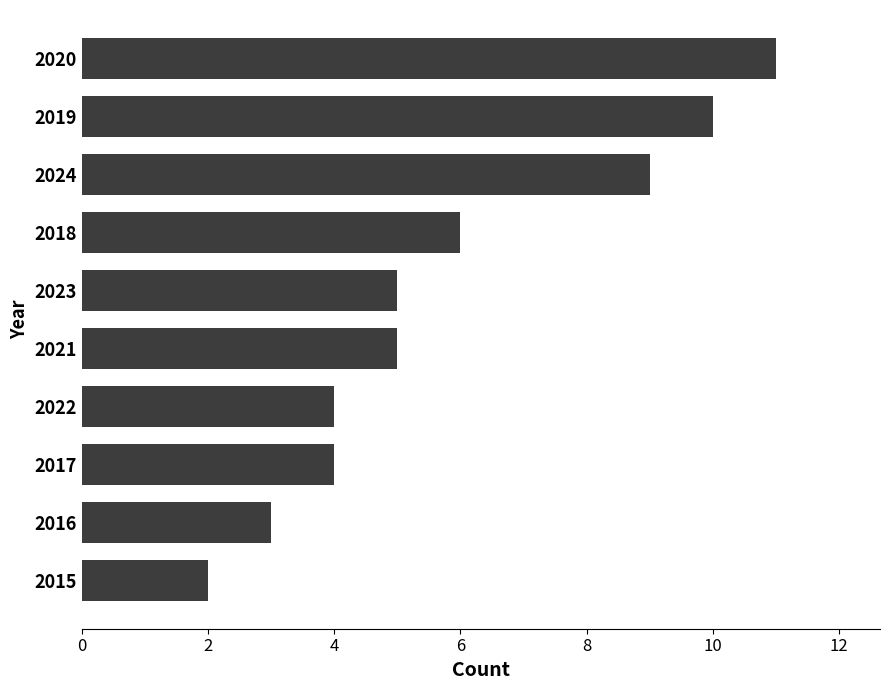

What is the smallest value displayed?

2